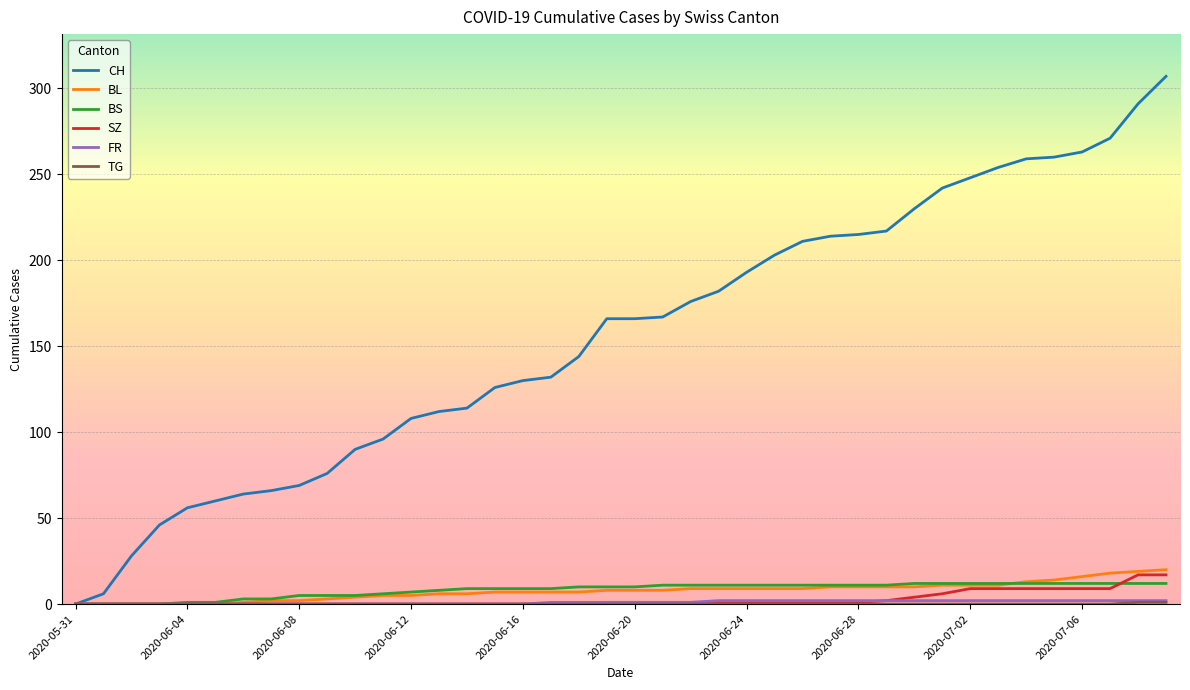

What is the difference between the maximum and minimum values in the SZ series?

17